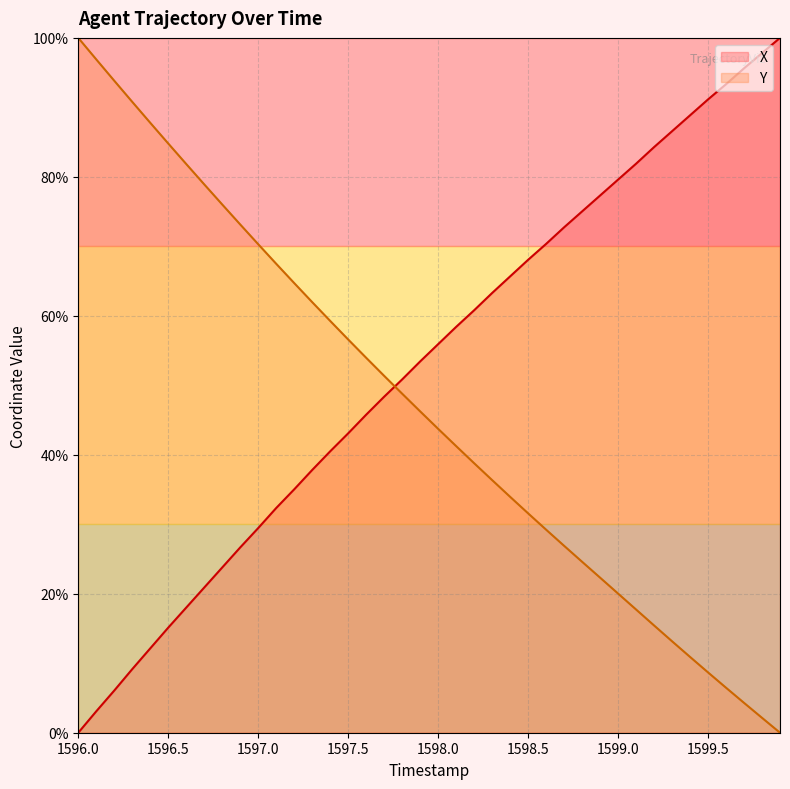

At how many categories does at least one series exceed 98?

2